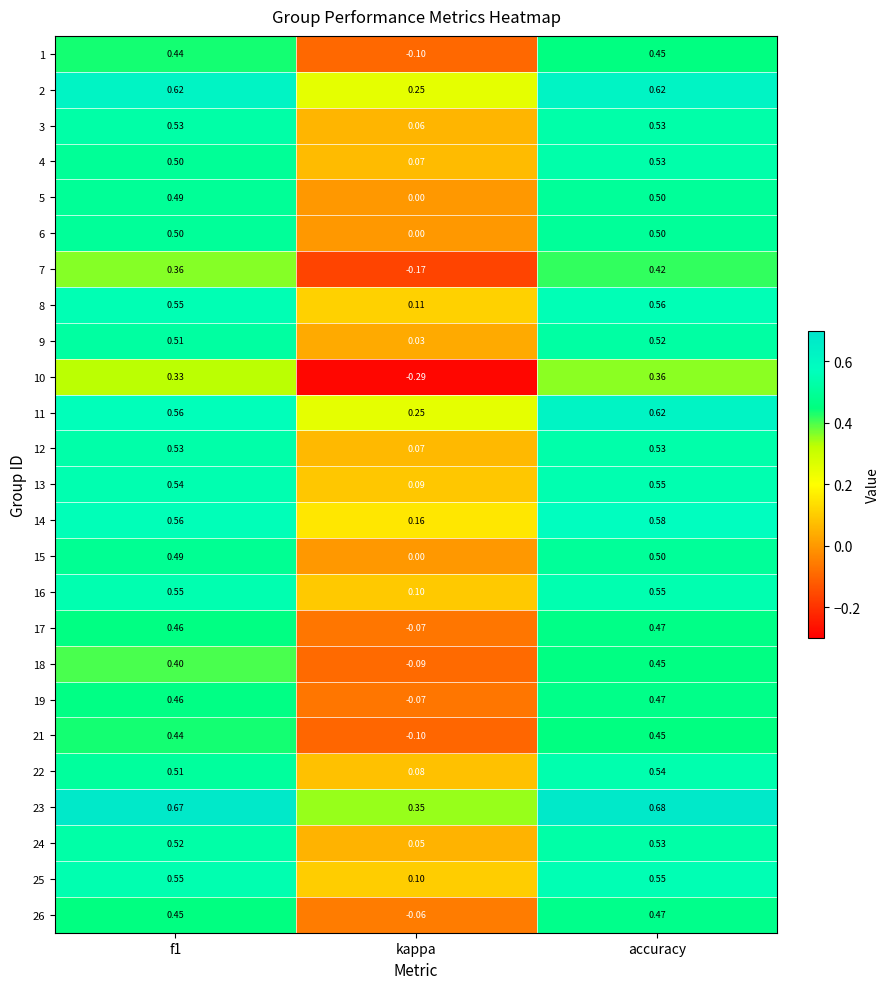

At which category does the chart reach its peak across all series?

accuracy